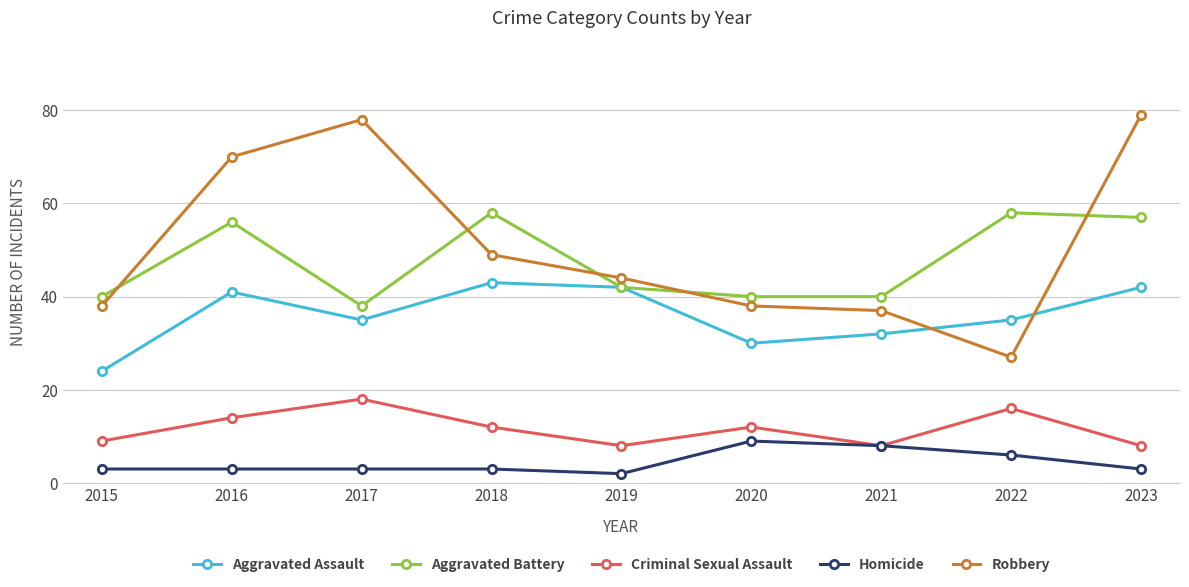

Which series has the widest spread of values?

Robbery